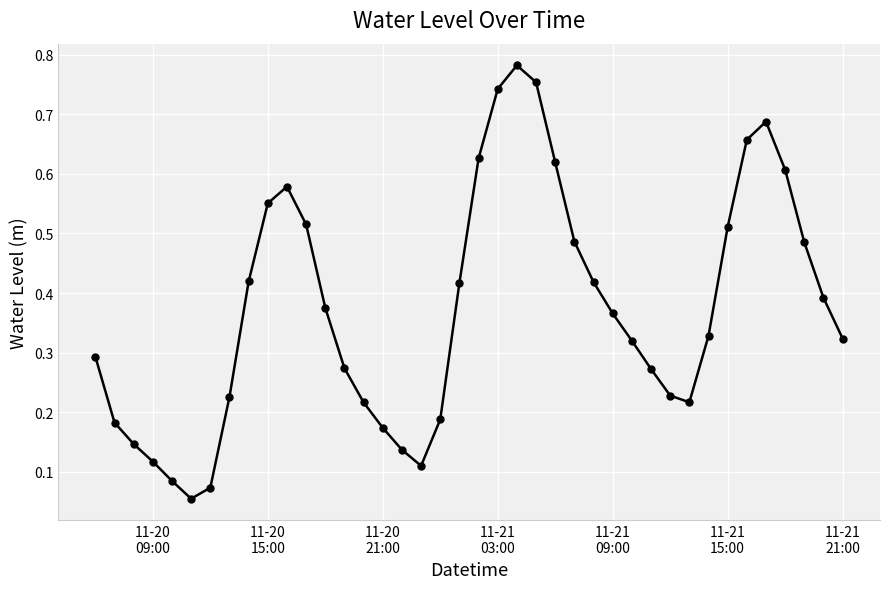

What is the sum of all values?

15.0